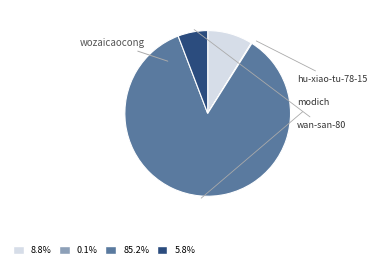

What percentage is NOT represented by hu-xiao-tu-78-15?

99.9%